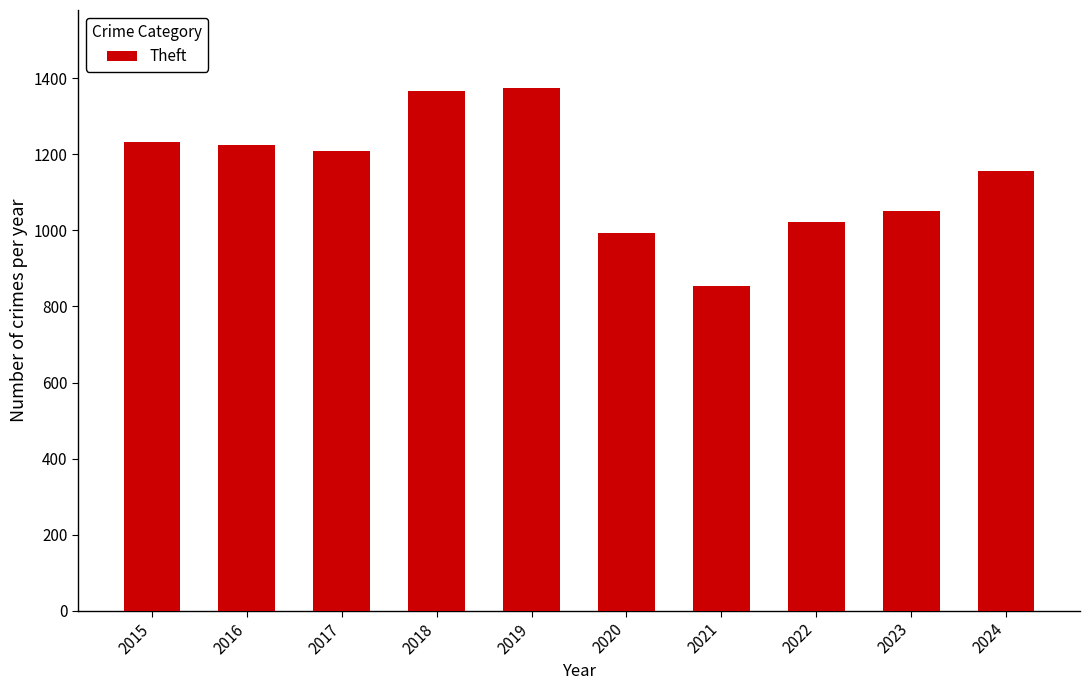

Which has a higher value, 2023 or 2015?

2015